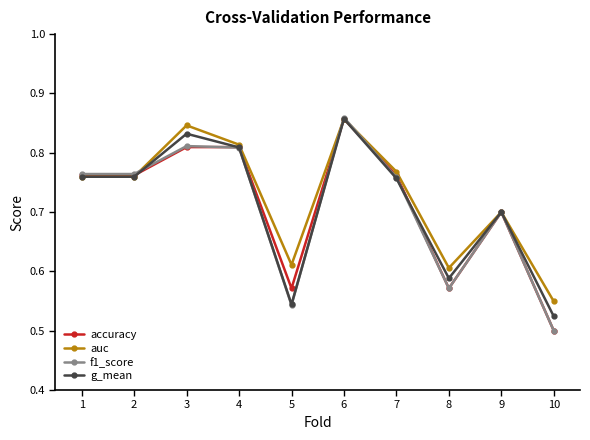

Which category has the highest value in the f1_score series?

6